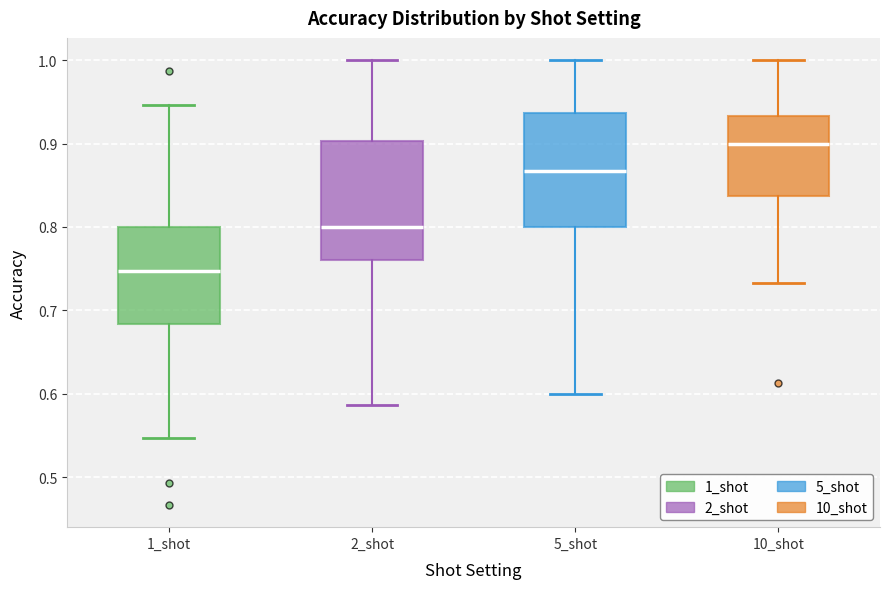

Which box's median line is the lowest?

1_shot